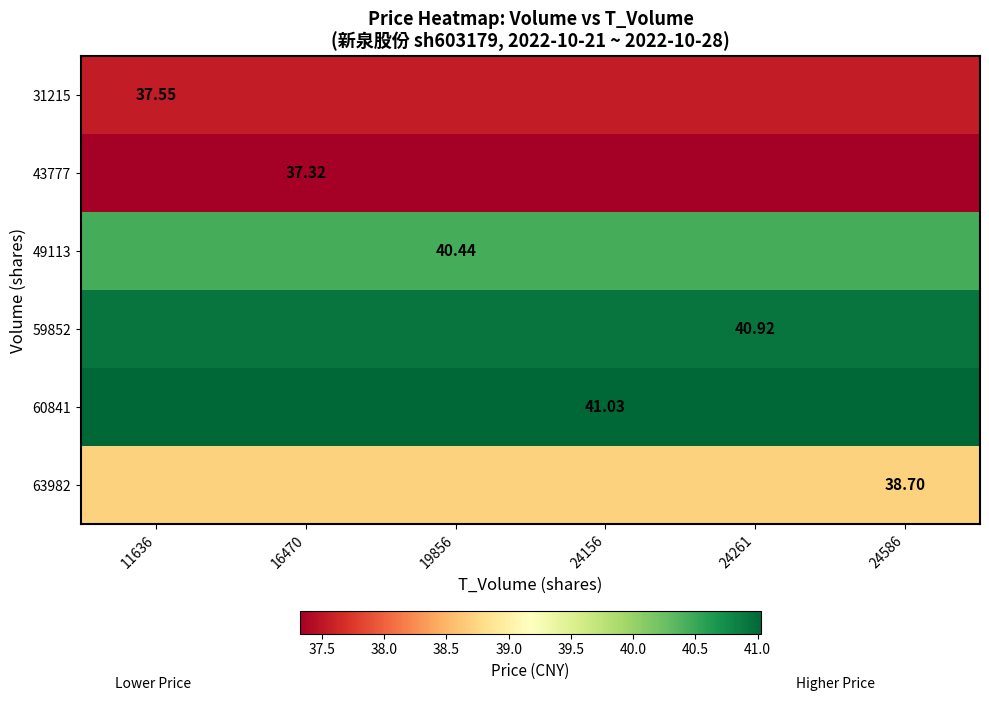

What value does the 60841 series have at 24586?

41.0